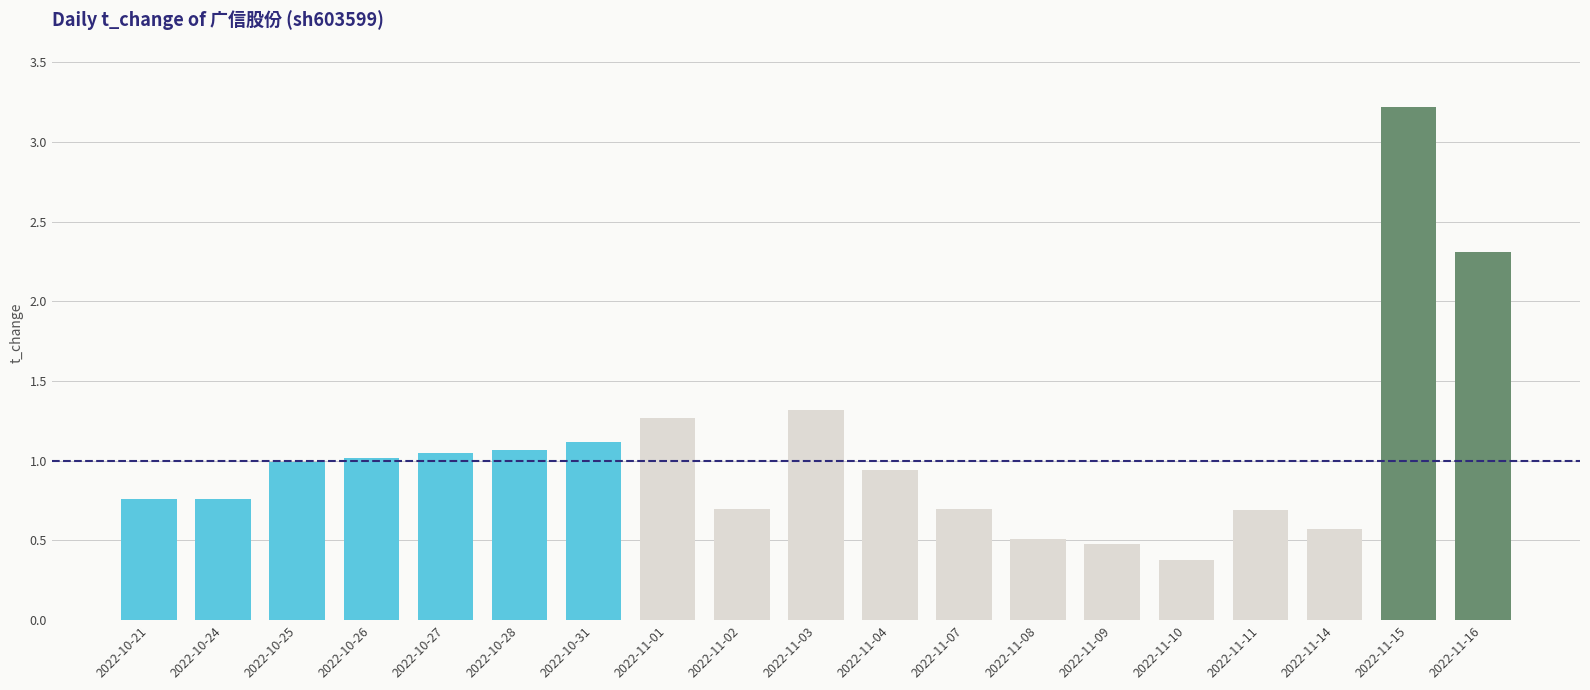

Which label corresponds to the largest value in the chart?

2022-11-15